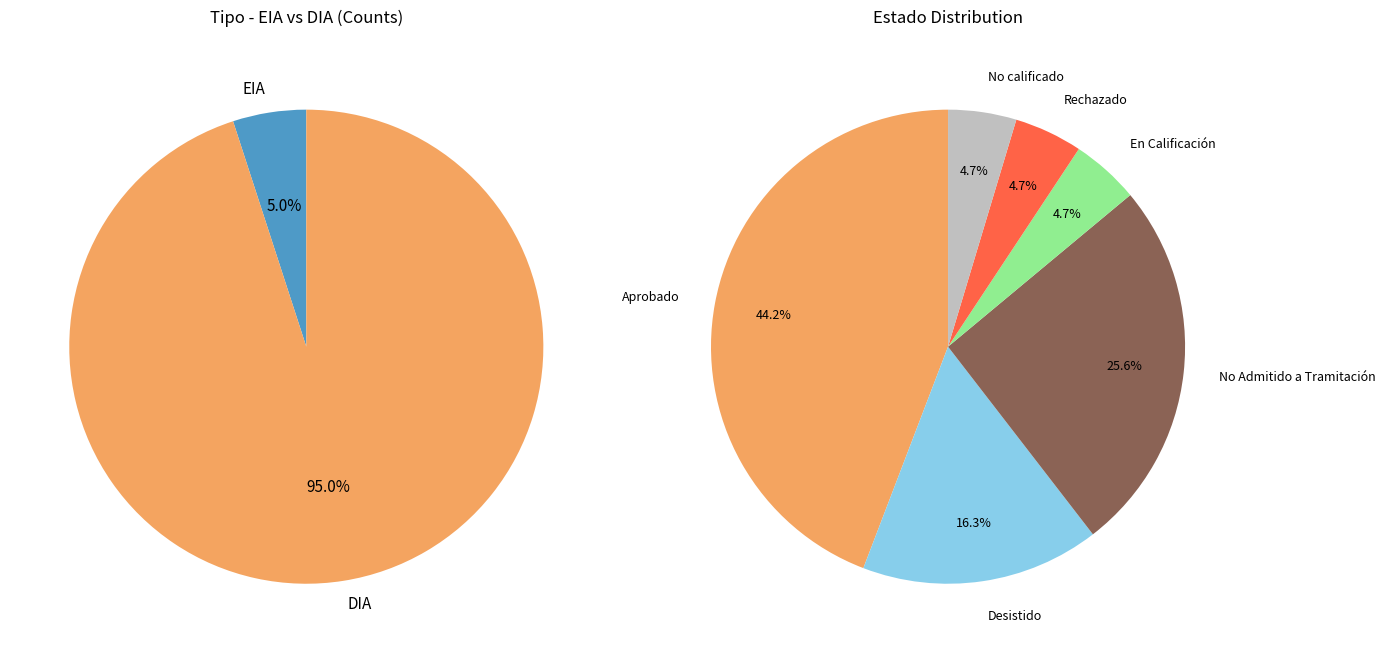

To the nearest percent, what percentage of the pie is DIA?

95%